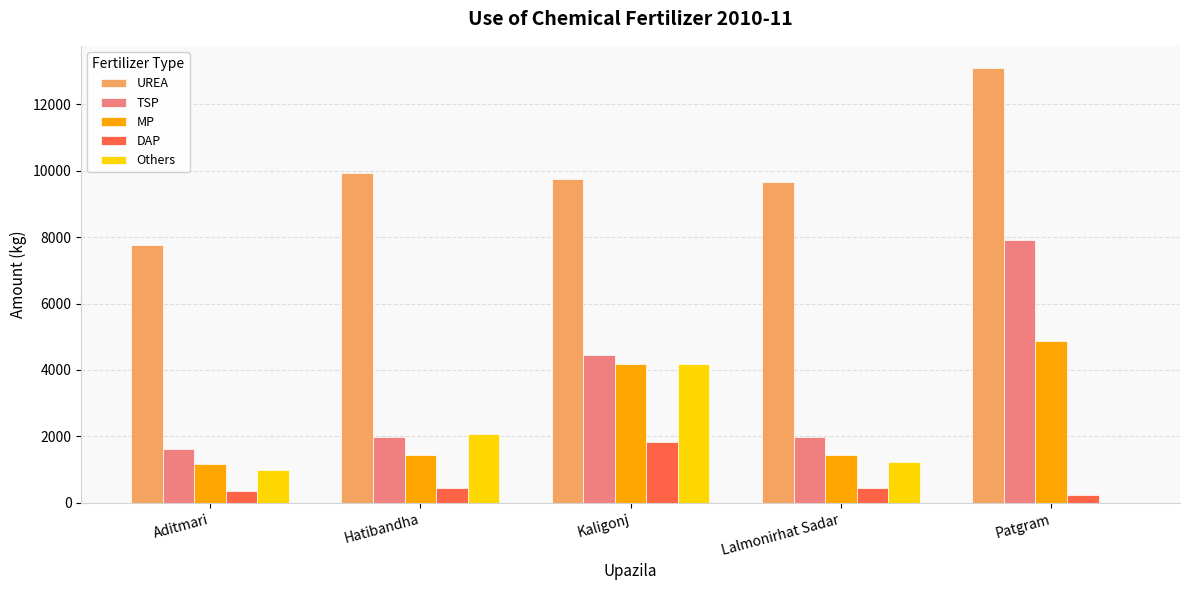

Which series has the largest range (max minus min)?

TSP